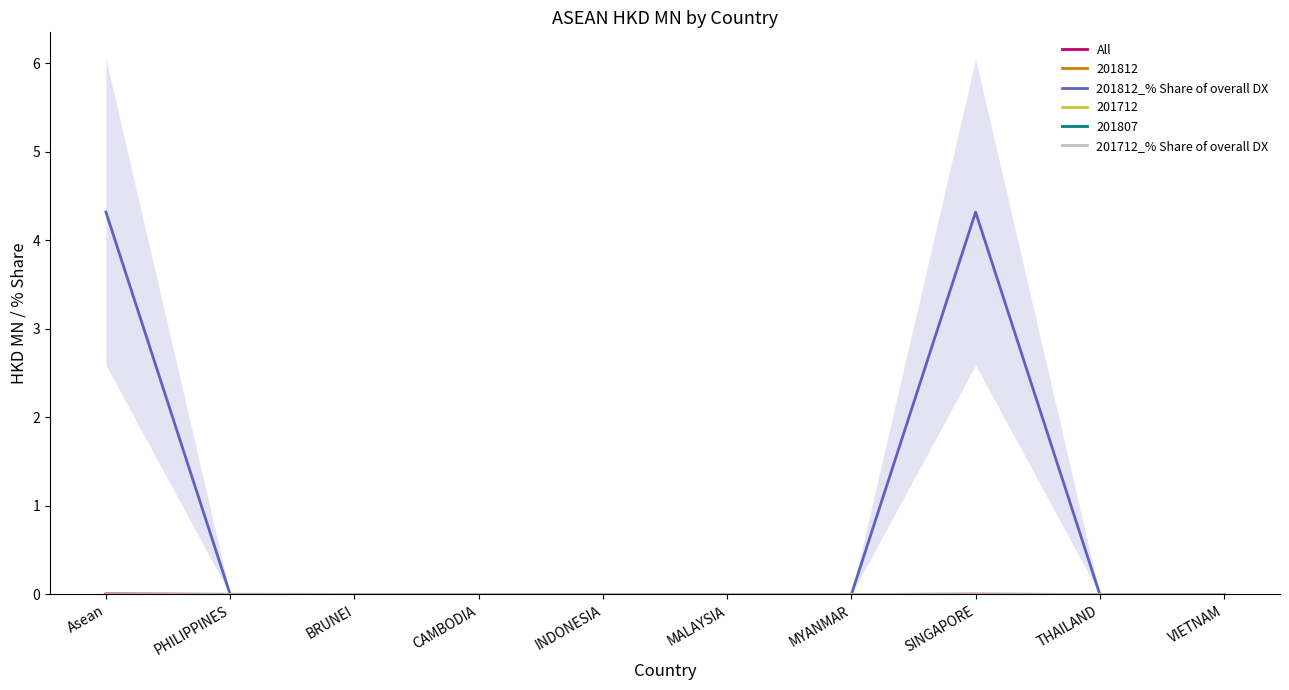

Reading left to right, extract all data points from this chart.

All: Asean=0.0	PHILIPPINES=0.0	BRUNEI=0.0	CAMBODIA=0.0	INDONESIA=0.0	MALAYSIA=0.0	MYANMAR=0.0	SINGAPORE=0.0	THAILAND=0.0	VIETNAM=0.0
201812_% Share of overall DX: Asean=4.3	PHILIPPINES=0.0	BRUNEI=0.0	CAMBODIA=0.0	INDONESIA=0.0	MALAYSIA=0.0	MYANMAR=0.0	SINGAPORE=4.3	THAILAND=0.0	VIETNAM=0.0
201712_% Share of overall DX: Asean=0.0	PHILIPPINES=0.0	BRUNEI=0.0	CAMBODIA=0.0	INDONESIA=0.0	MALAYSIA=0.0	MYANMAR=0.0	SINGAPORE=0.0	THAILAND=0.0	VIETNAM=0.0